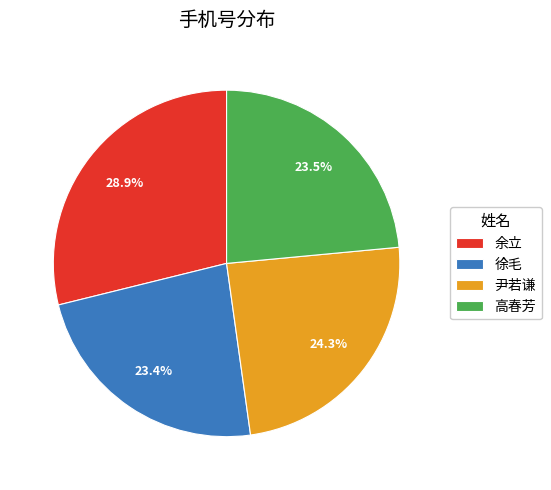

Count the number of slices in the pie.

4